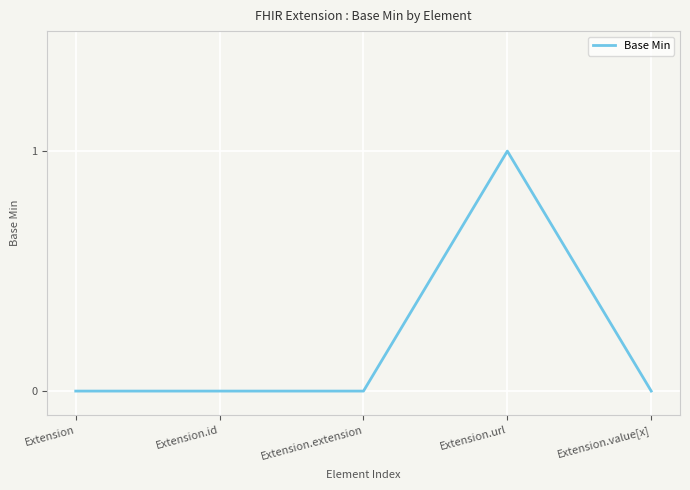

Is it true that the value at Extension.extension is -1?

False